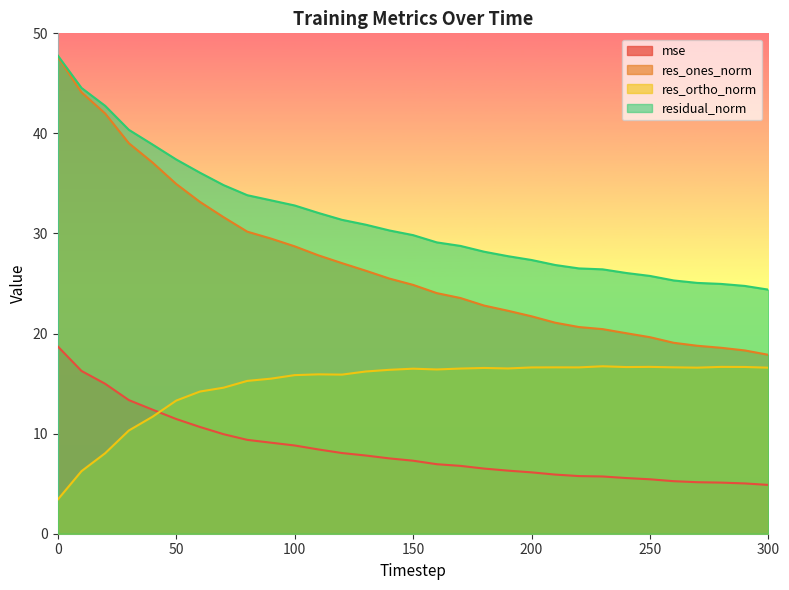

Reading left to right, extract all data points from this chart.

mse: 18.7	16.3	15.0	13.4	12.4	11.5	10.7	9.9	9.4	9.1	8.8	8.4	8.1	7.8	7.5	7.3	6.9	6.8	6.5	6.3	6.1	5.9	5.8	5.7	5.6	5.4	5.2	5.1	5.1	5.0	4.9
res_ones_norm: 47.7	44.1	42.0	39.0	37.1	34.9	33.2	31.6	30.2	29.5	28.7	27.8	27.0	26.3	25.5	24.9	24.0	23.6	22.8	22.3	21.7	21.1	20.7	20.4	20.0	19.6	19.1	18.8	18.6	18.3	17.9
res_ortho_norm: 3.4	6.2	8.0	10.3	11.7	13.3	14.2	14.6	15.3	15.5	15.8	15.9	15.9	16.2	16.4	16.5	16.4	16.5	16.6	16.5	16.6	16.6	16.6	16.7	16.7	16.7	16.6	16.6	16.7	16.7	16.6
residual_norm: 47.8	44.5	42.8	40.4	38.9	37.4	36.1	34.8	33.8	33.3	32.8	32.1	31.4	30.9	30.3	29.8	29.1	28.8	28.2	27.7	27.4	26.9	26.5	26.4	26.1	25.8	25.3	25.1	25.0	24.8	24.4